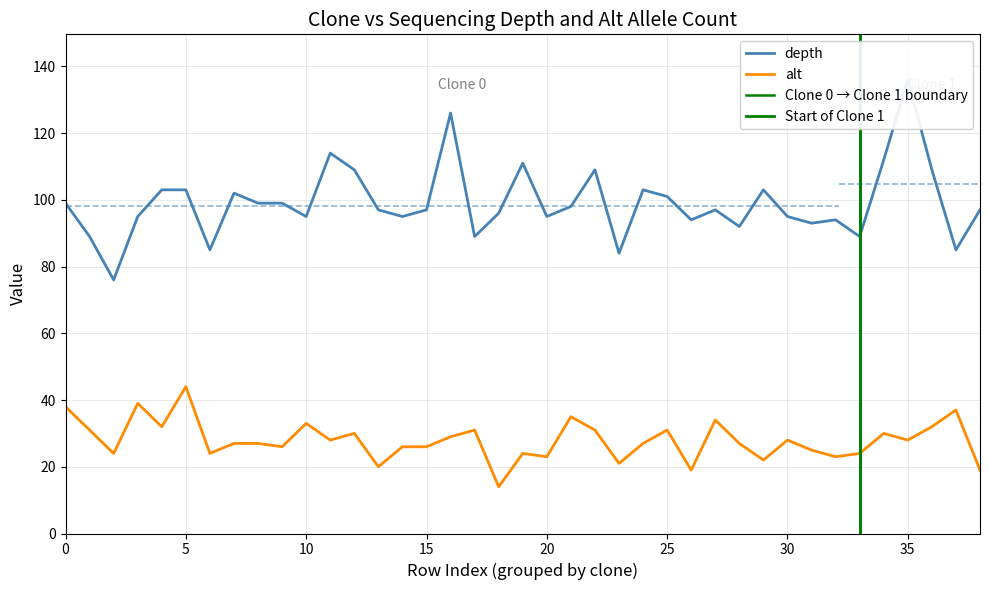

Read the depth value at 11.

114